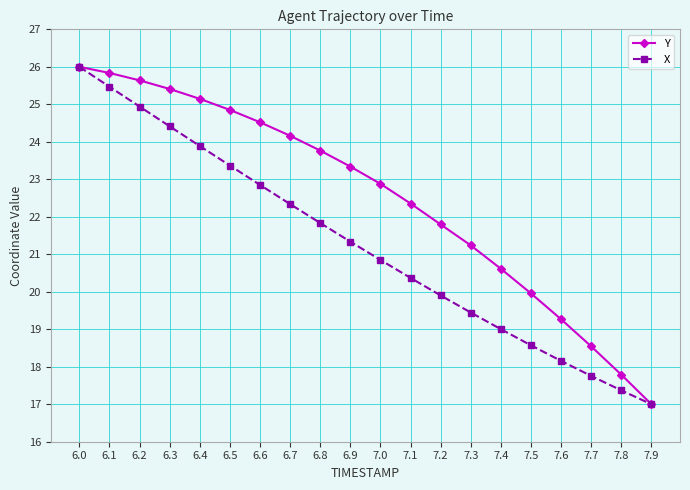

How many values in the Y series are below 23?

10